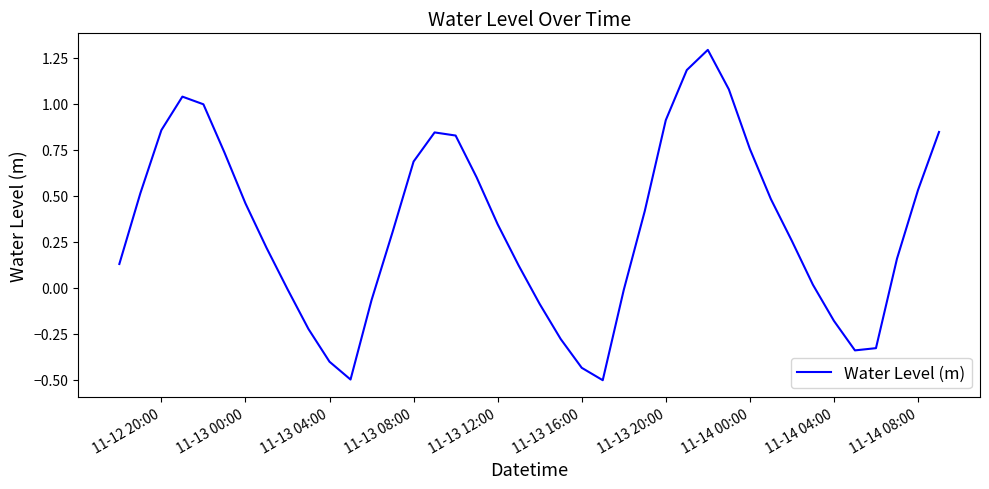

What is the difference between the maximum and minimum values?

1.8